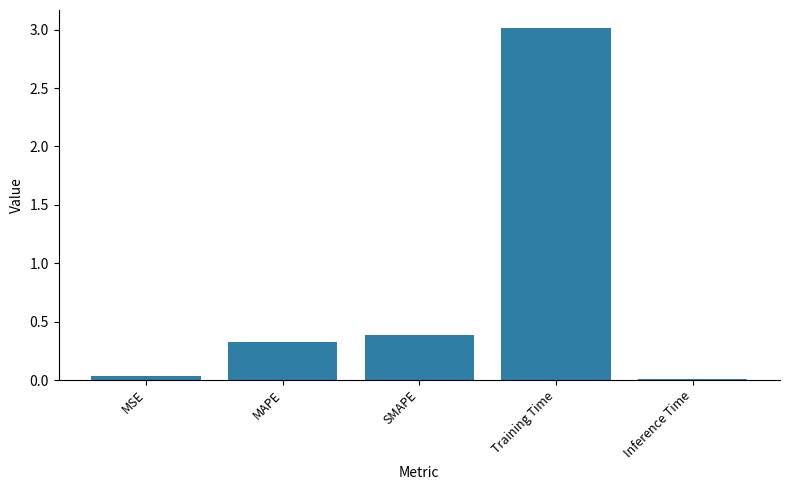

What position from the left is Inference Time?

5